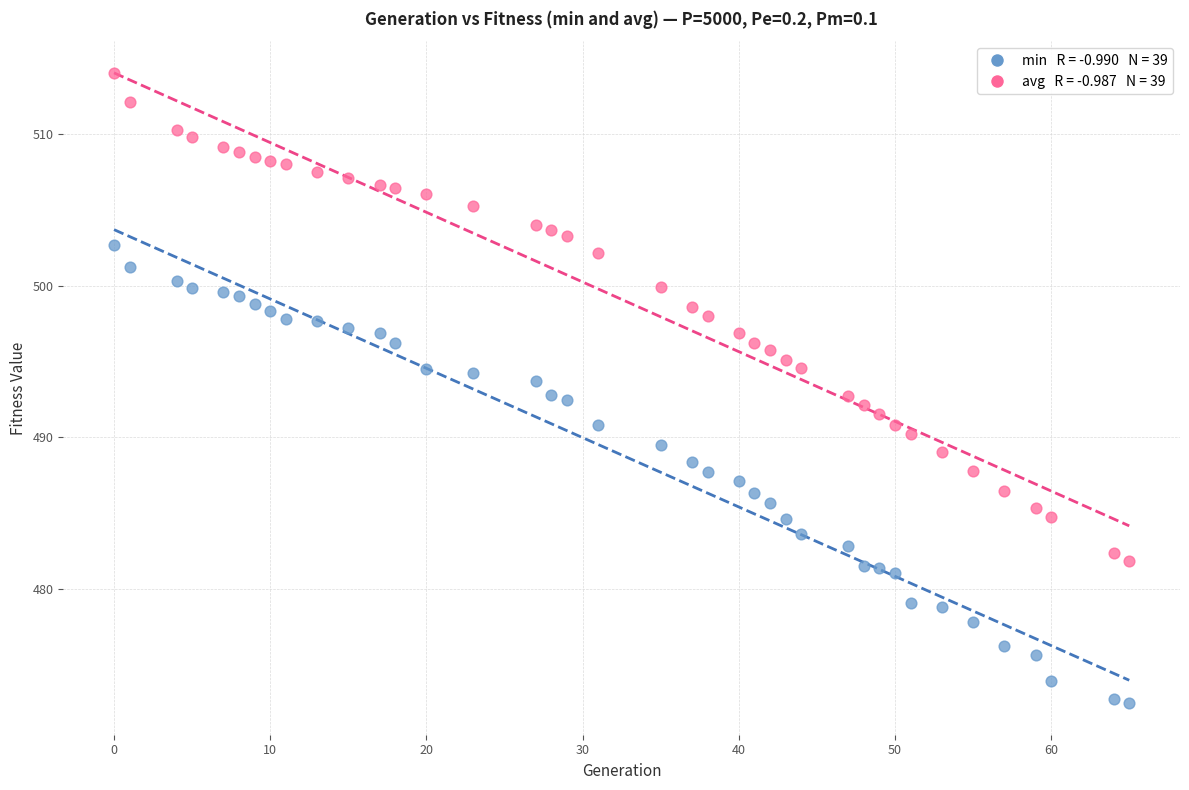

Across all data points, what is the range of X values (max minus min)?

65.0